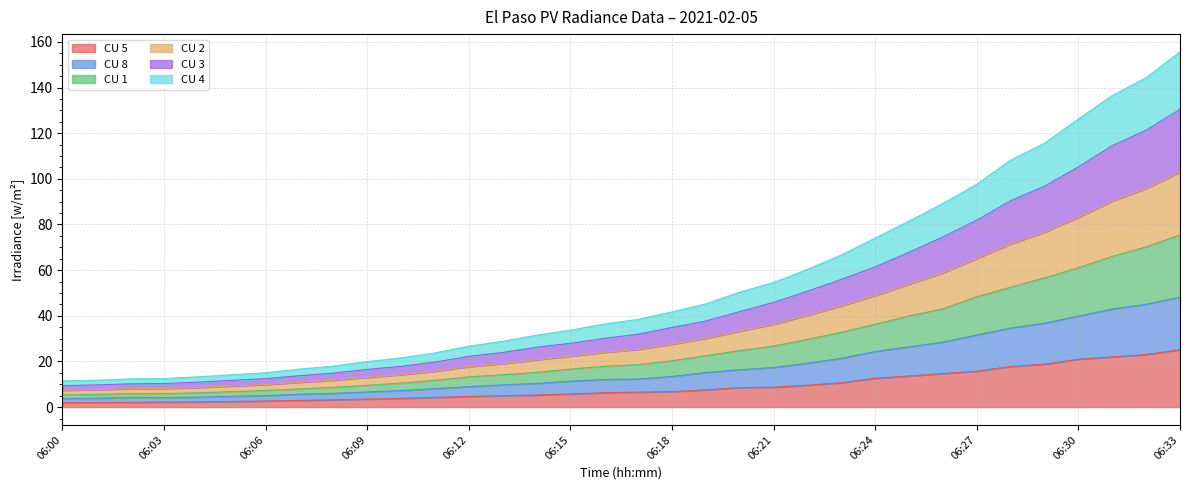

True or false: CU 3 and CU 1 cross at least once.

False